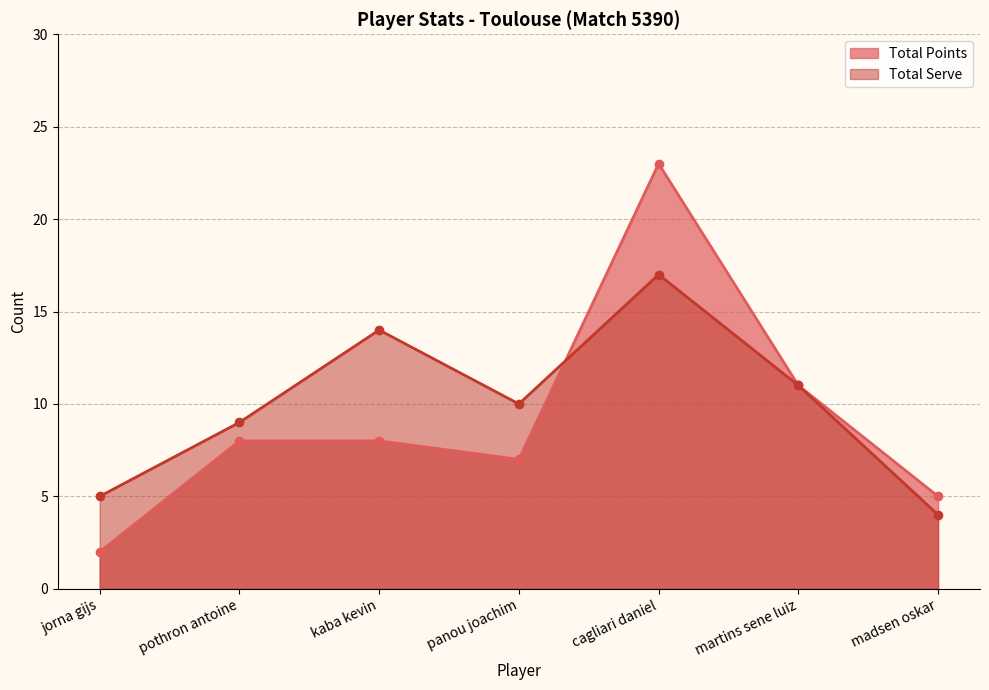

What is the spread (max minus min) of values at pothron antoine?

1